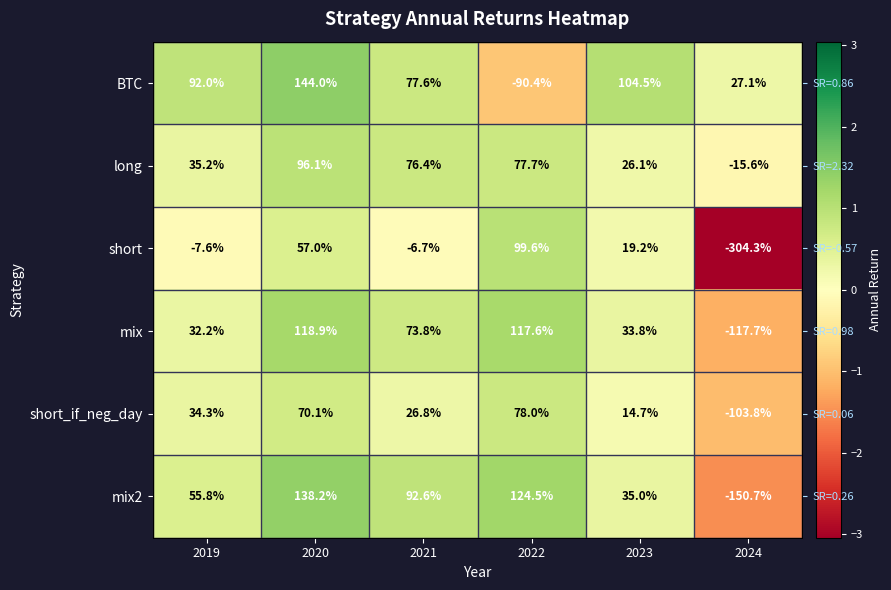

Which has a higher value, 2021 or 2020?

2020